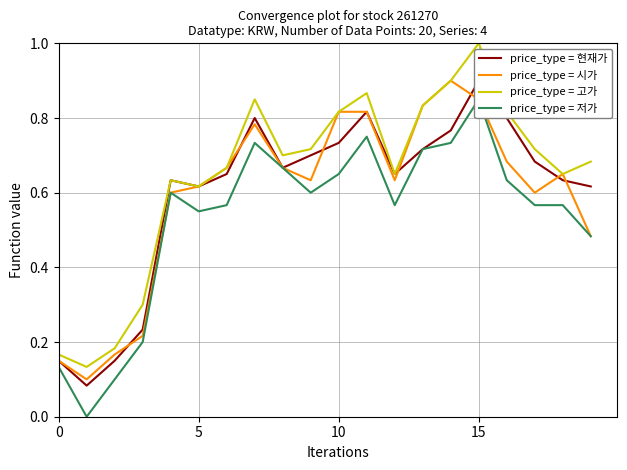

What is the label of the 11th point from the left?

10